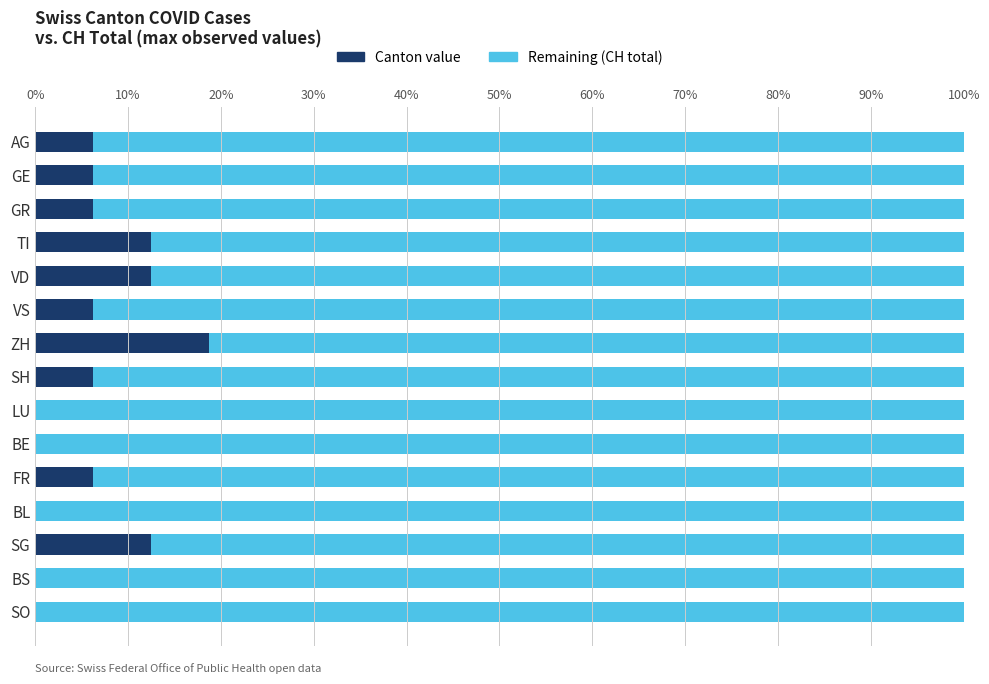

What is the total value across all series at LU?

100.0